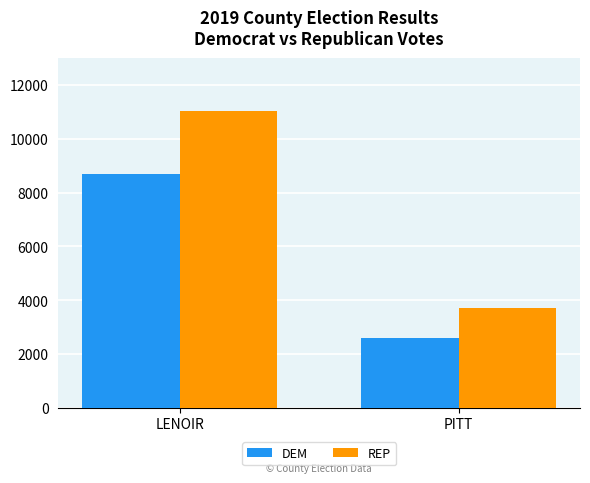

List the series in order of their peak value, lowest first.

DEM, REP